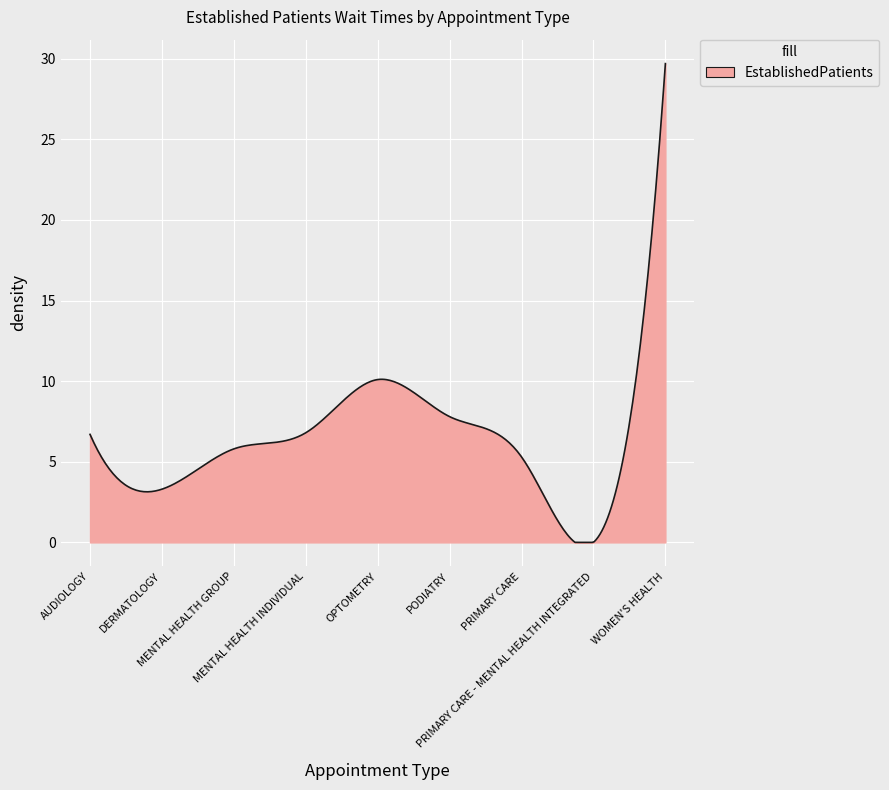

What is the maximum value shown in the chart?

29.7